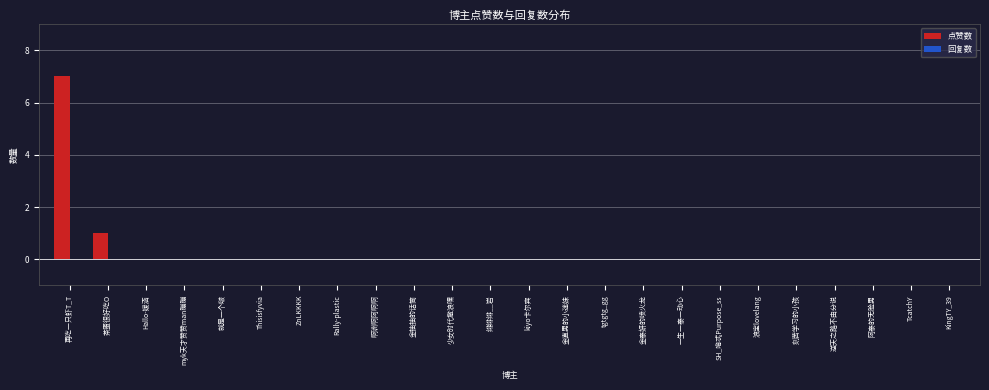

Reading right to left, what are all the values shown in this chart?

KingTY_39=0	TcatchY=0	阿泰的无脸男=0	逆天之路不由分说=0	刻苦学习的小孩=0	浪宝lovelang=0	SH_啃忒Purpose_ss=0	一生一泰一动心=0	金泰妍的喷火龙=0	tgtgtg_gg=0	金直男的小迷妹=0	kiyo卡尔宾=0	绯绯绯__岩=0	少女时代撒浪嘿=0	金抽抽的话筒=0	啊洲啊阿啊啊=0	Rally-plastic=0	ZnLKKKK=0	Thisisfyvia=0	就是一个啵=0	myk天才赞赞man蹦蹦=0	Hallo-媛涵=0	茶蛋很好吃O=1	再吃一只虾T_T=7